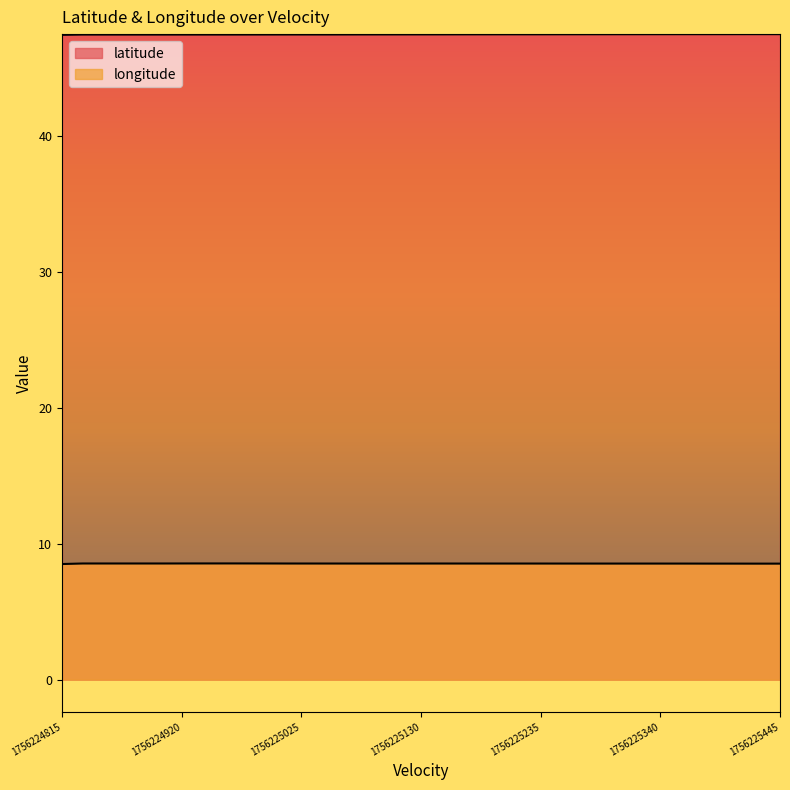

What is the value of the latitude point at the 9th from the left?

47.5